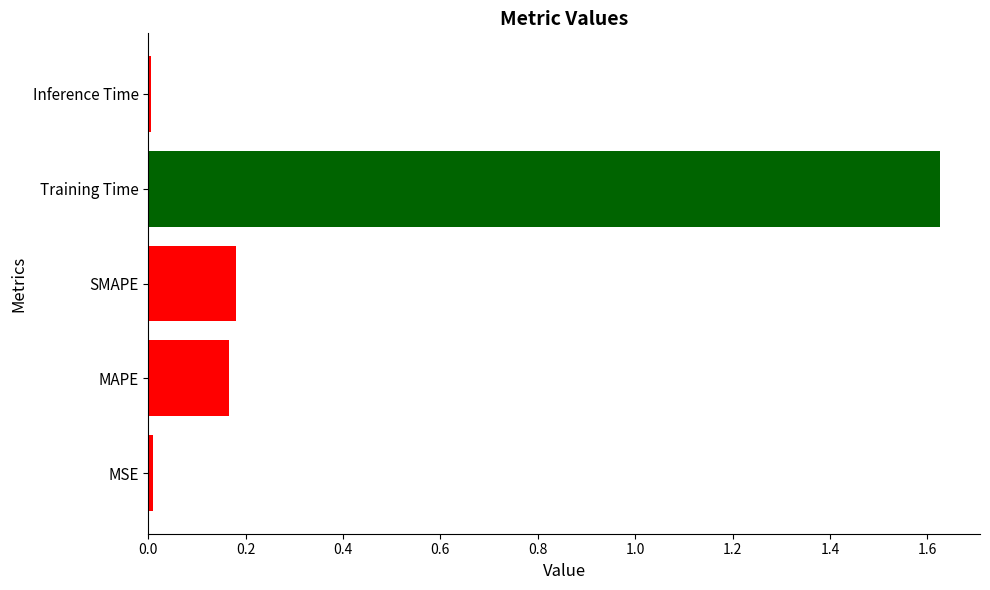

What is the difference between the values at Training Time and MAPE?

1.5